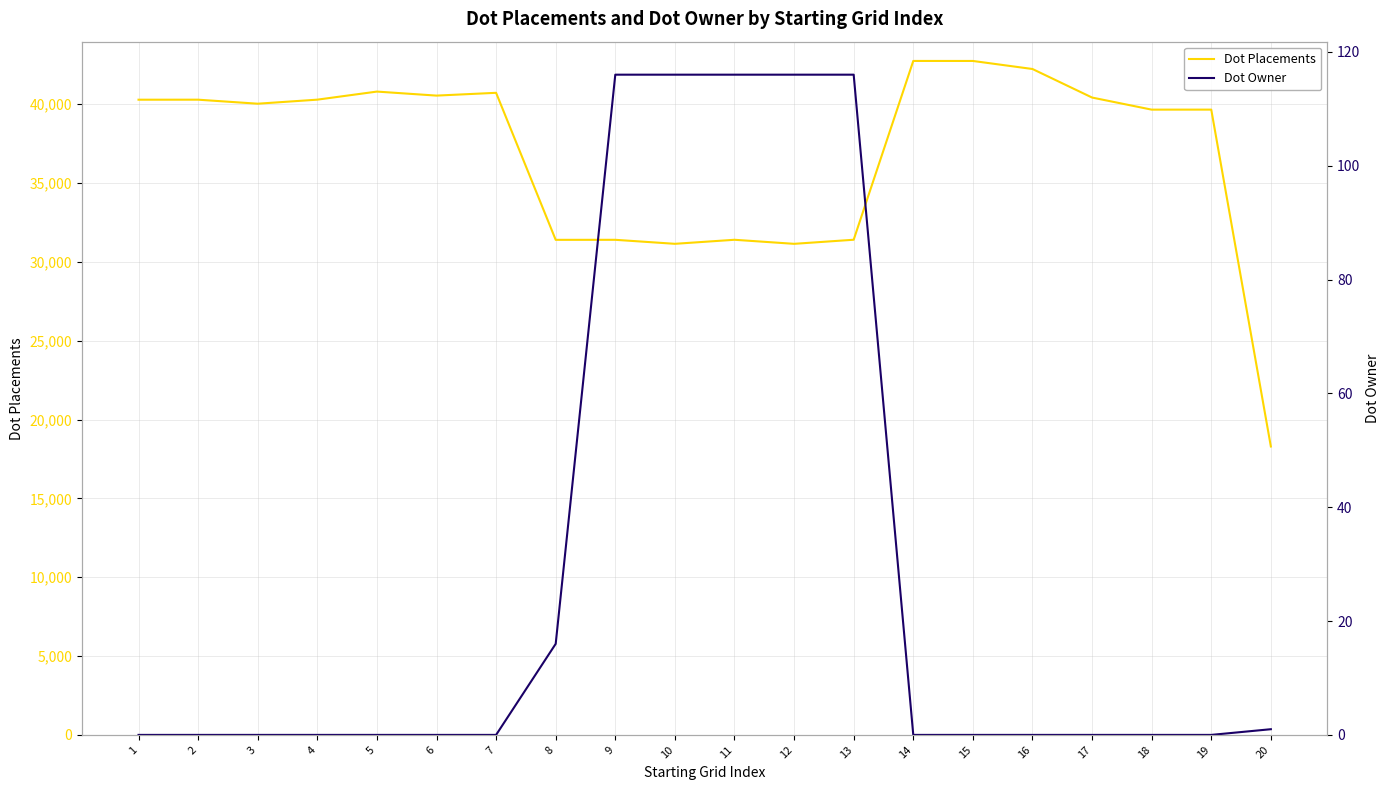

Which series changed the most between 10 and 11?

Dot Placements